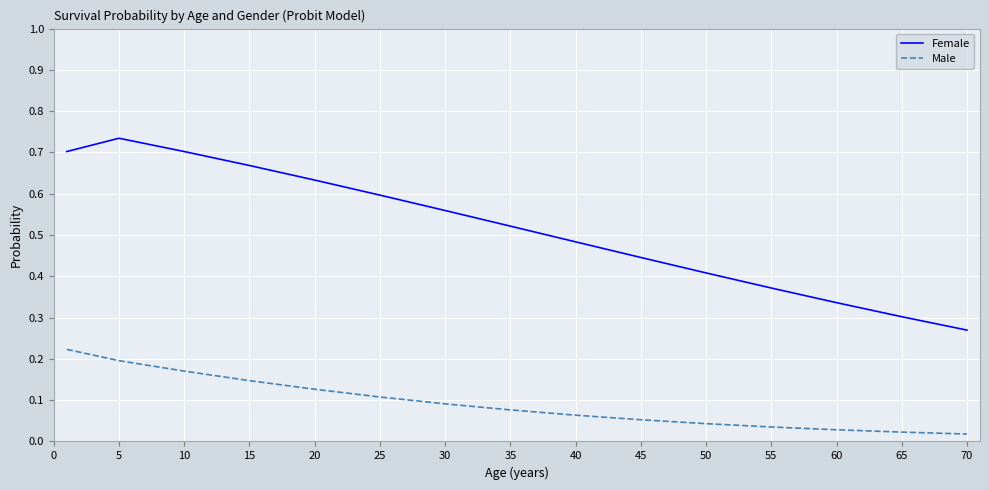

True or false: Male and Female cross at least once.

False